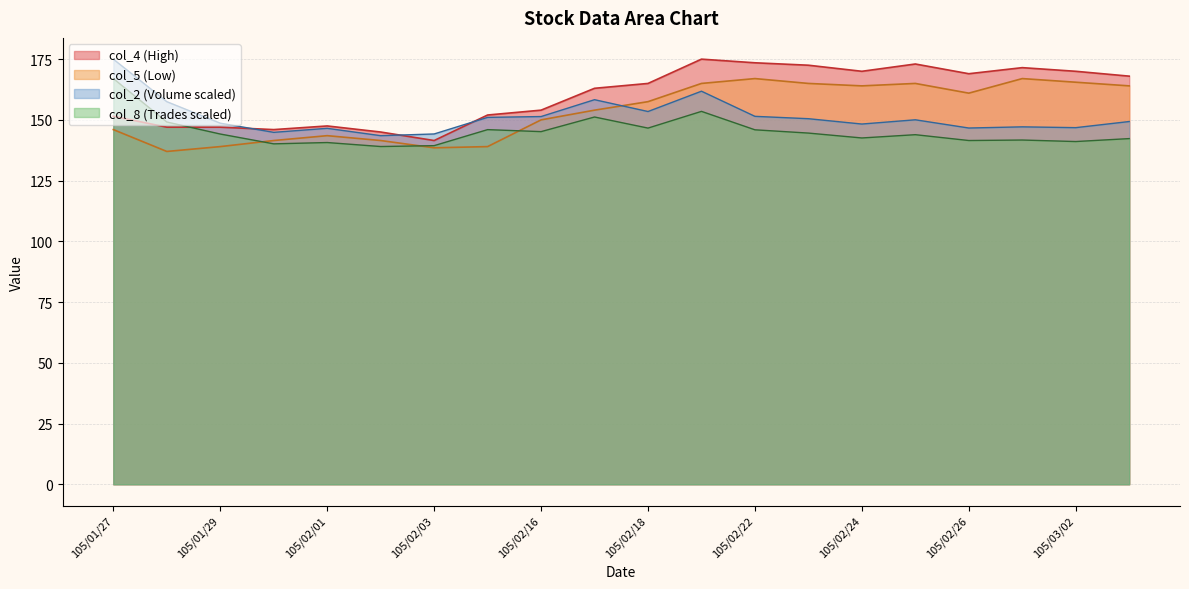

Reading left to right, what are all the values shown in this chart?

col_2: 175.0	157.5	148.6	144.9	146.5	143.5	144.2	151.0	151.4	158.3	153.4	161.8	151.5	150.5	148.3	150.0	146.6	147.1	146.8	149.3
col_8: 167.0	149.1	144.2	140.1	140.7	139.0	139.4	146.0	145.2	151.2	146.6	153.5	145.9	144.6	142.6	143.9	141.5	141.7	141.1	142.3
col_4: 151.5	147.0	147.0	146.0	147.5	145.0	141.5	152.0	154.0	163.0	165.0	175.0	173.5	172.5	170.0	173.0	169.0	171.5	170.0	168.0
col_5: 146.0	137.0	139.0	141.5	143.5	141.5	138.5	139.0	150.0	154.0	157.5	165.0	167.0	165.0	164.0	165.0	161.0	167.0	165.5	164.0